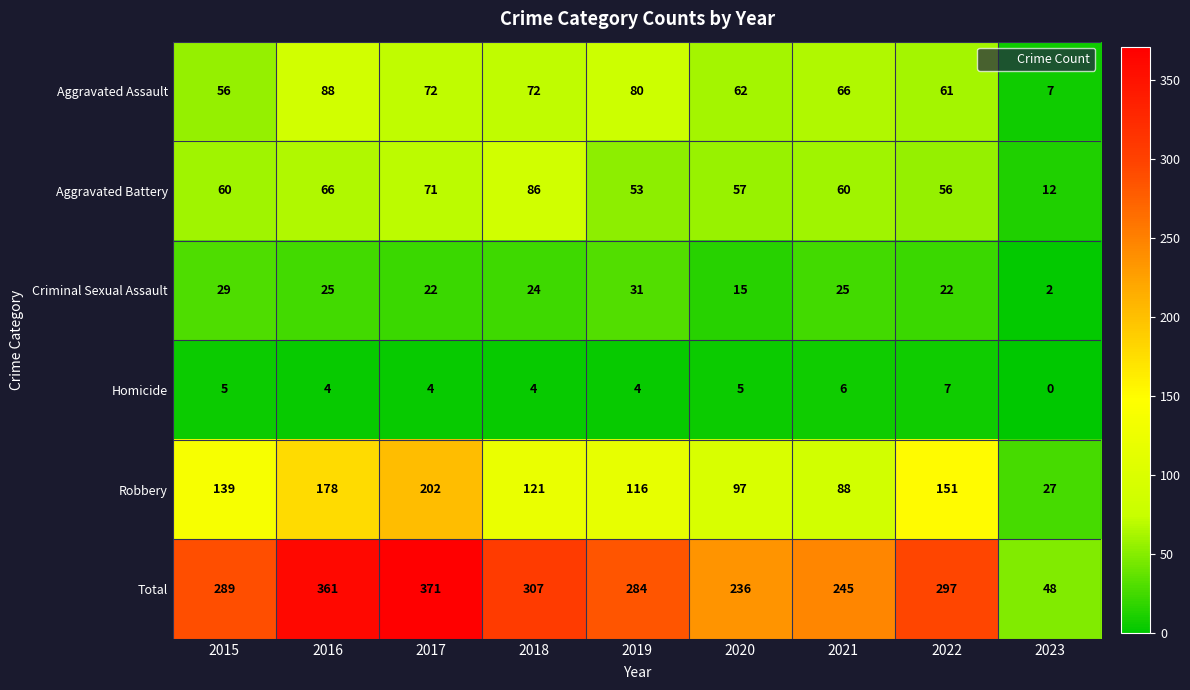

Rank the series at 2015 from lowest to highest value.

Homicide, Criminal Sexual Assault, Aggravated Assault, Aggravated Battery, Robbery, Total